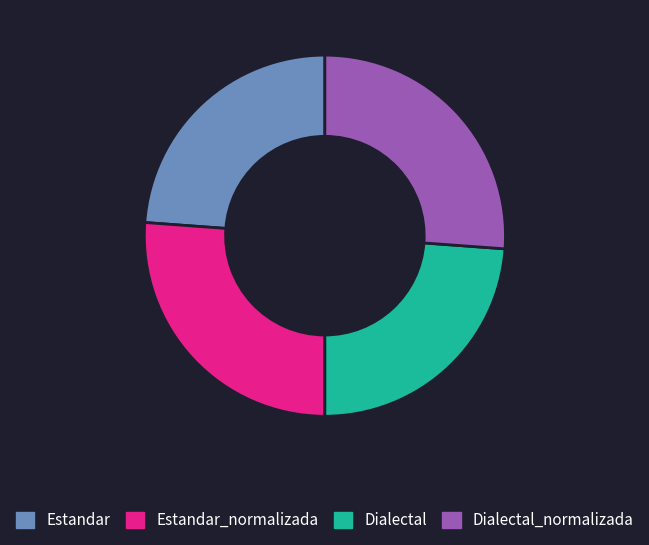

Does Dialectal_normalizada represent more than half of the total?

No